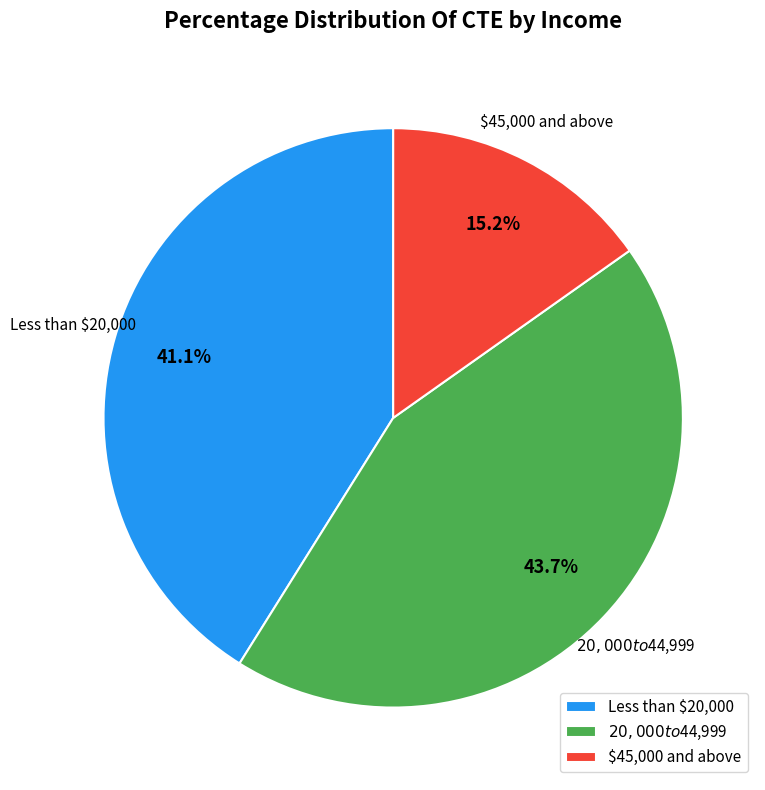

The $20,000 to $44,999 slice represents 44% of the pie. True or false?

True